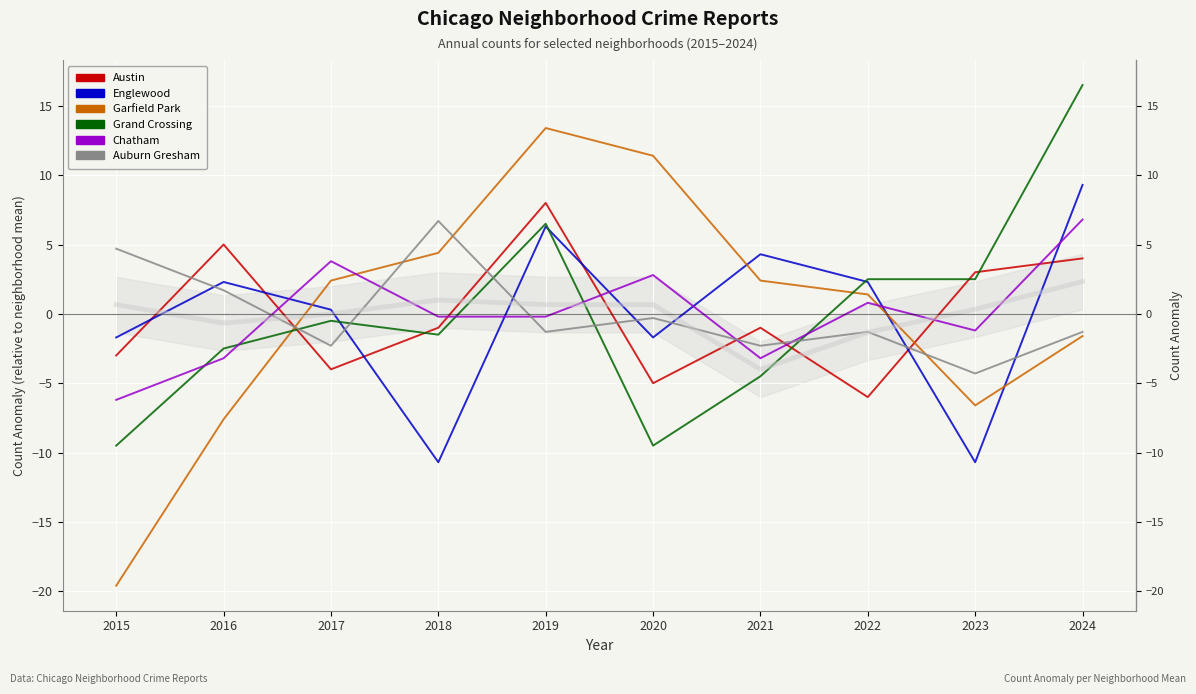

Reading left to right, extract all data points from this chart.

Austin: 2015=-3.0	2016=5.0	2017=-4.0	2018=-1.0	2019=8.0	2020=-5.0	2021=-1.0	2022=-6.0	2023=3.0	2024=4.0
Englewood: 2015=-1.7	2016=2.3	2017=0.3	2018=-10.7	2019=6.3	2020=-1.7	2021=4.3	2022=2.3	2023=-10.7	2024=9.3
Garfield Park: 2015=-19.6	2016=-7.6	2017=2.4	2018=4.4	2019=13.4	2020=11.4	2021=2.4	2022=1.4	2023=-6.6	2024=-1.6
Grand Crossing: 2015=-9.5	2016=-2.5	2017=-0.5	2018=-1.5	2019=6.5	2020=-9.5	2021=-4.5	2022=2.5	2023=2.5	2024=16.5
Chatham: 2015=-6.2	2016=-3.2	2017=3.8	2018=-0.2	2019=-0.2	2020=2.8	2021=-3.2	2022=0.8	2023=-1.2	2024=6.8
Auburn Gresham: 2015=4.7	2016=1.7	2017=-2.3	2018=6.7	2019=-1.3	2020=-0.3	2021=-2.3	2022=-1.3	2023=-4.3	2024=-1.3